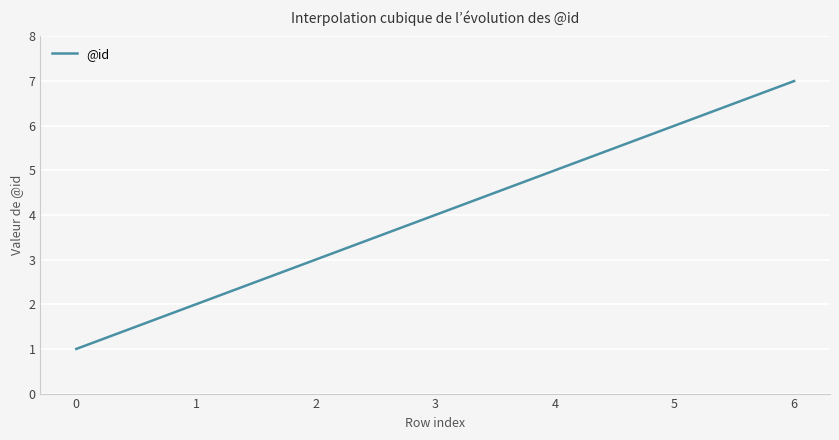

How many lines are shown in the chart?

1